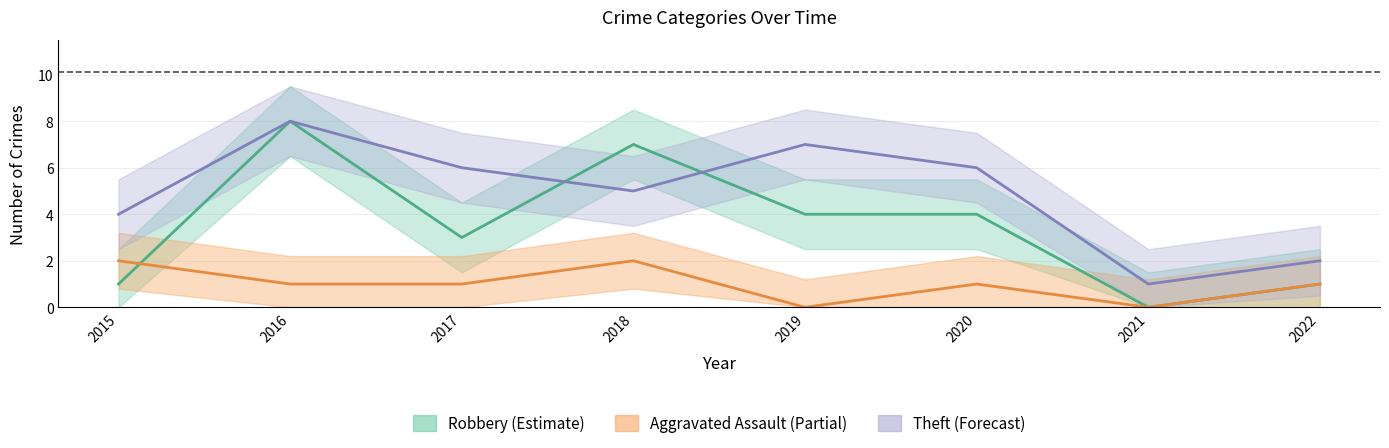

In Aggravated Assault, how many points are higher than both neighbors (excluding endpoints)?

2